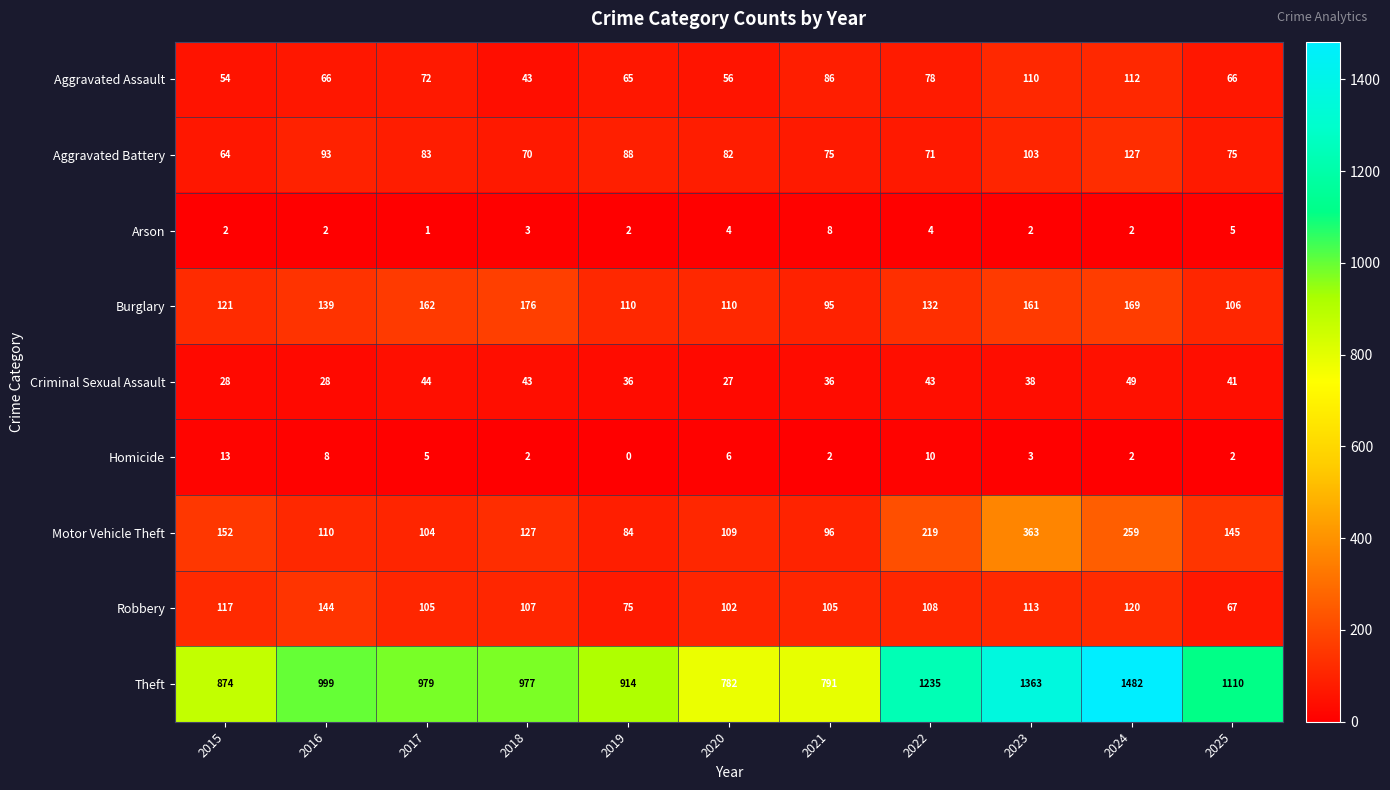

Where is Homicide nearest to the value 6?

2020